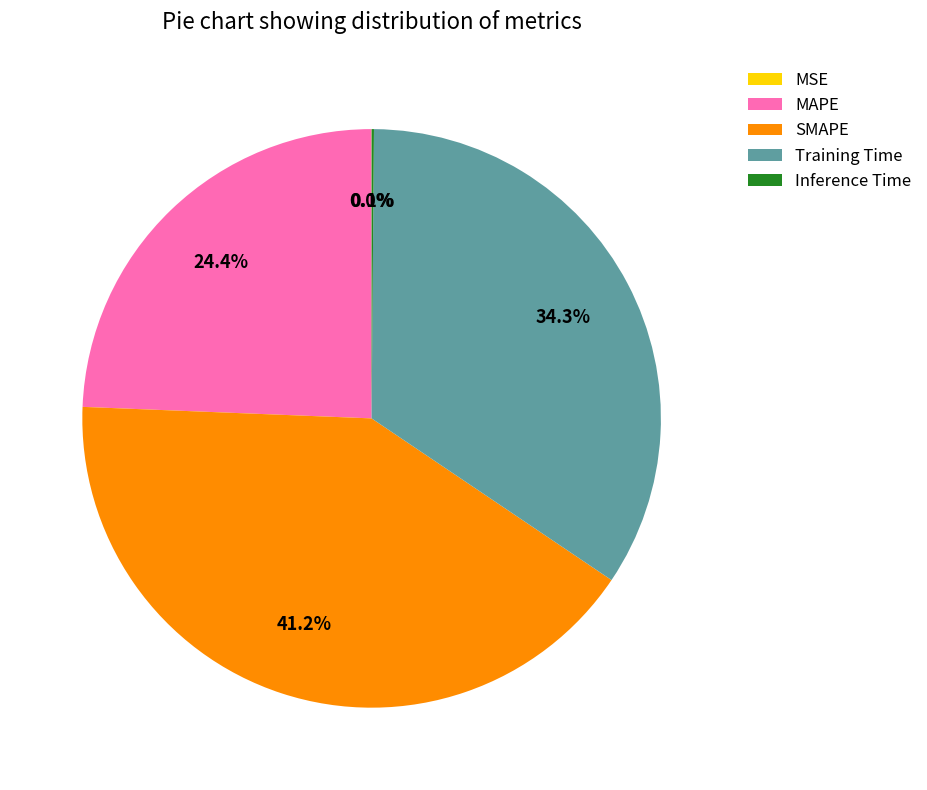

Is it true that Training Time is 34% of the pie?

True